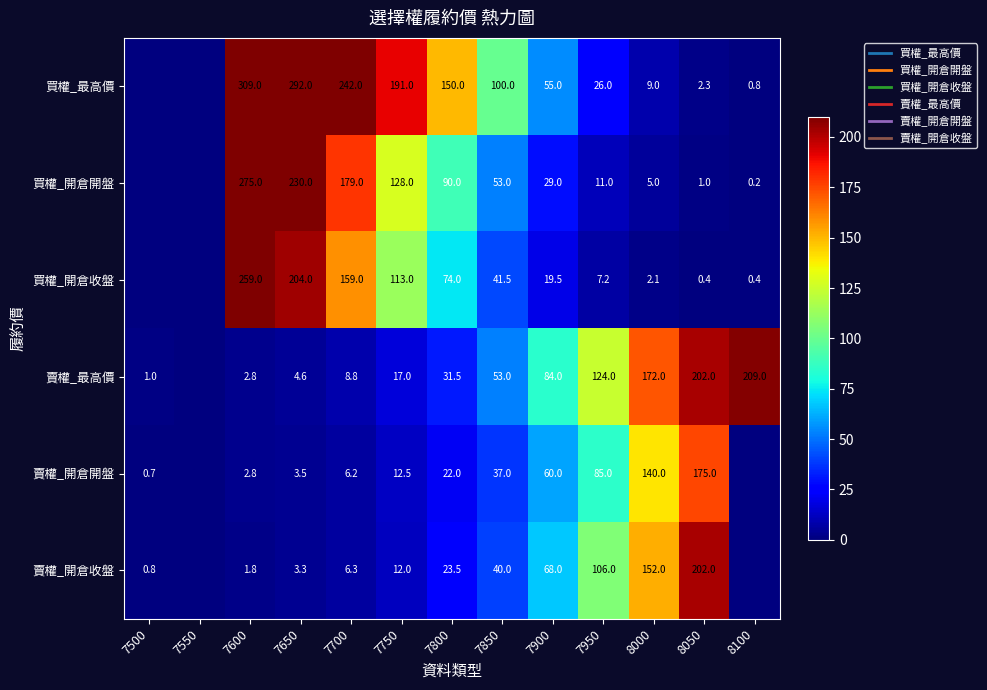

Which has a higher value, 8100 or 7650?

7650